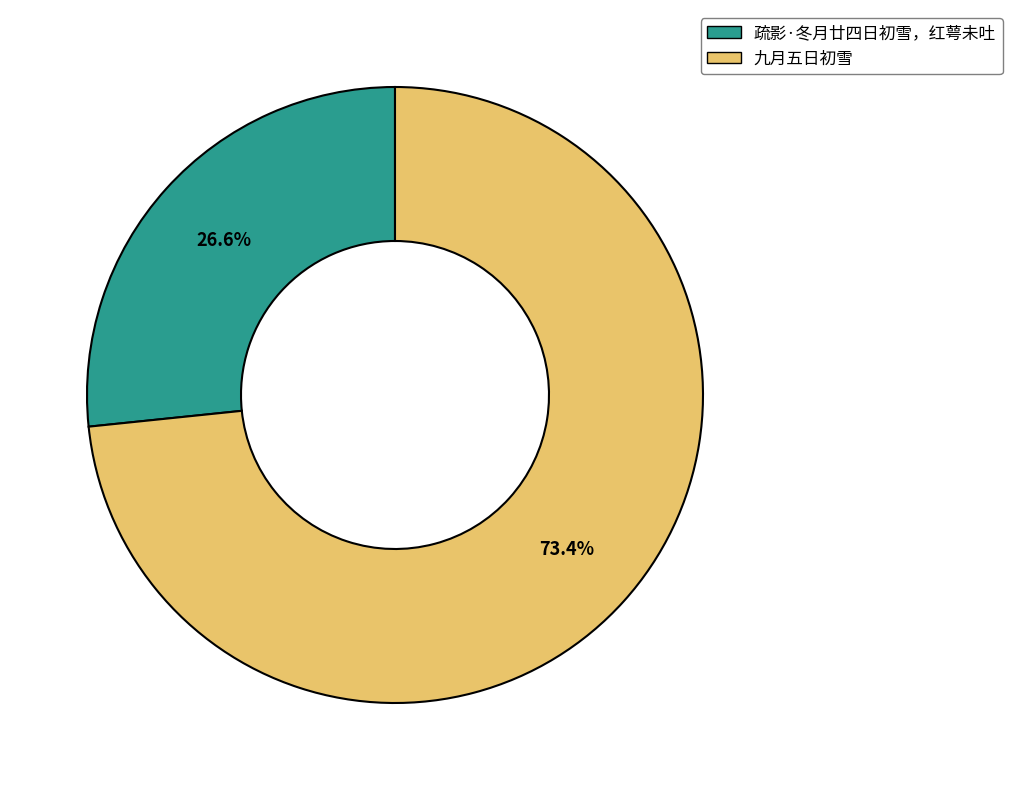

What is the smallest slice in the pie chart?

疏影·冬月廿四日初雪，红萼未吐